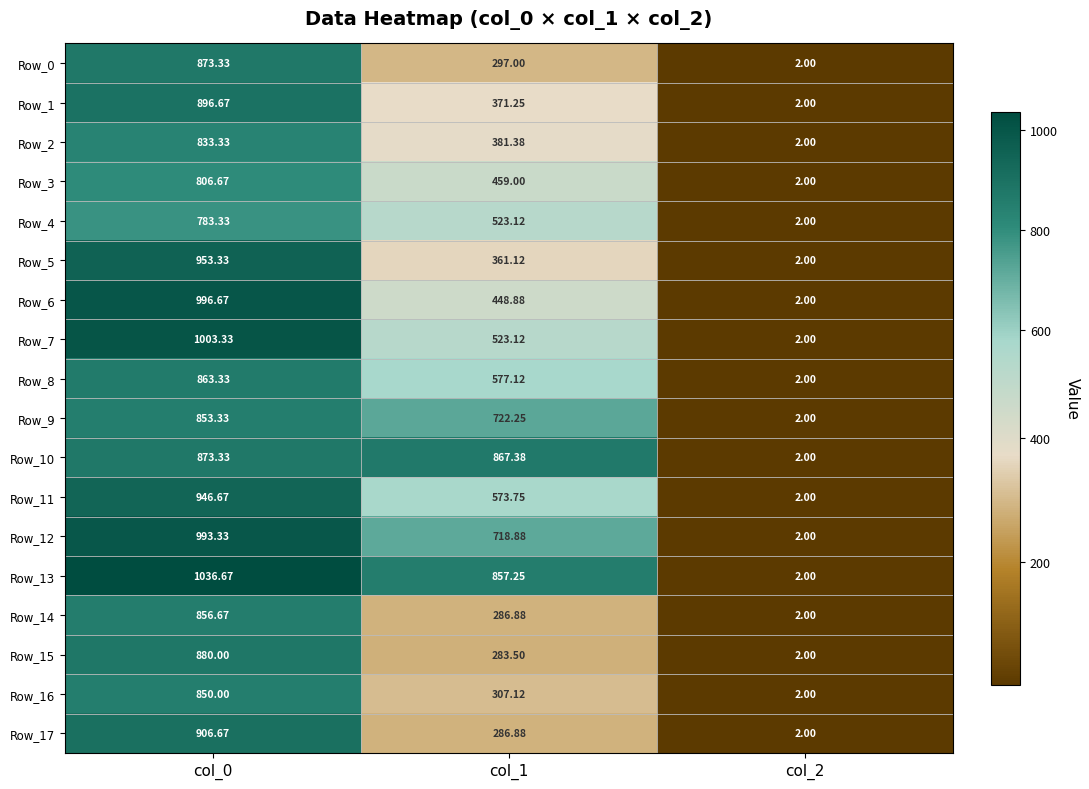

Is the value of Row_0 at col_0 greater than the value of Row_8 at col_1?

Yes